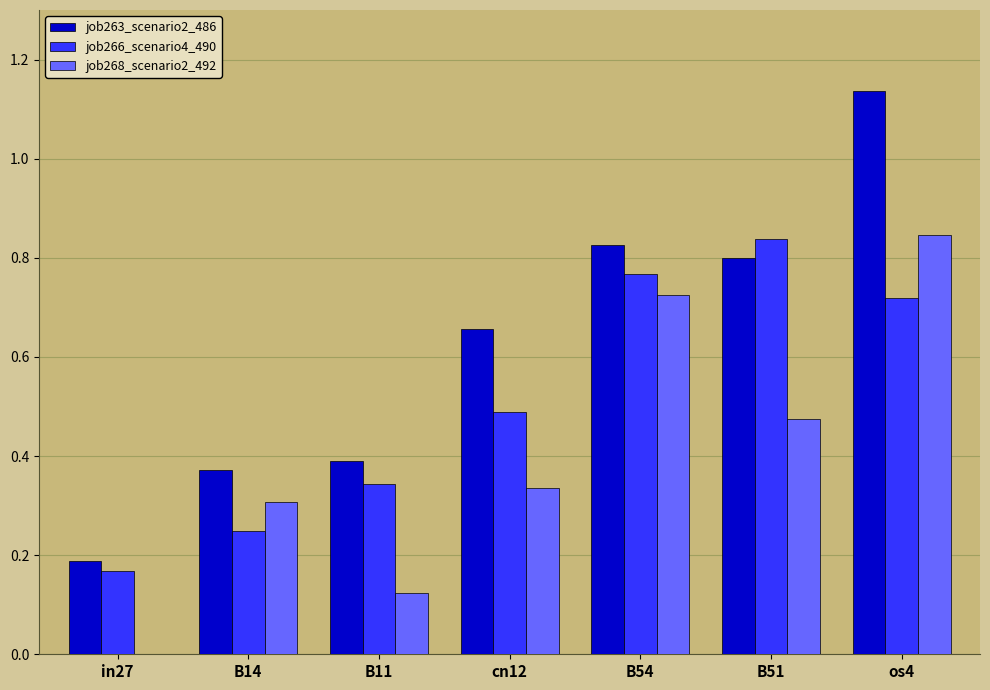

Does the chart contain stacked bars?

No